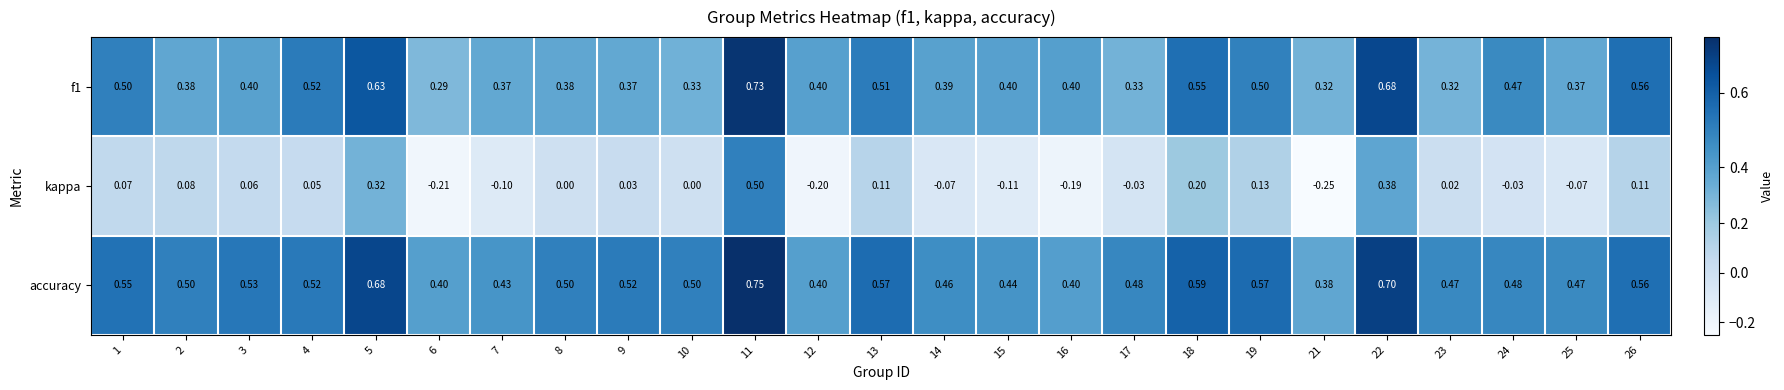

Which series has the largest range (max minus min)?

kappa